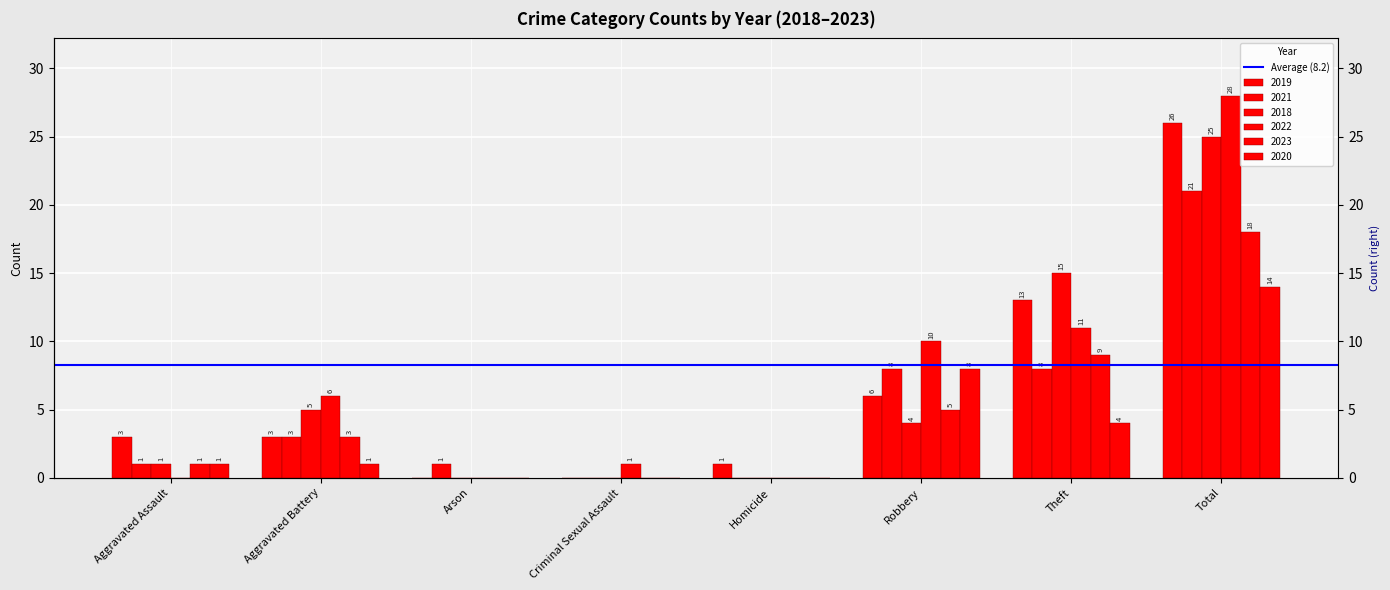

Reading left to right, list all the values displayed in this chart.

2019: Aggravated Assault=3	Aggravated Battery=3	Arson=0	Criminal Sexual Assault=0	Homicide=1	Robbery=6	Theft=13	Total=26
2021: Aggravated Assault=1	Aggravated Battery=3	Arson=1	Criminal Sexual Assault=0	Homicide=0	Robbery=8	Theft=8	Total=21
2018: Aggravated Assault=1	Aggravated Battery=5	Arson=0	Criminal Sexual Assault=0	Homicide=0	Robbery=4	Theft=15	Total=25
2022: Aggravated Assault=0	Aggravated Battery=6	Arson=0	Criminal Sexual Assault=1	Homicide=0	Robbery=10	Theft=11	Total=28
2023: Aggravated Assault=1	Aggravated Battery=3	Arson=0	Criminal Sexual Assault=0	Homicide=0	Robbery=5	Theft=9	Total=18
2020: Aggravated Assault=1	Aggravated Battery=1	Arson=0	Criminal Sexual Assault=0	Homicide=0	Robbery=8	Theft=4	Total=14